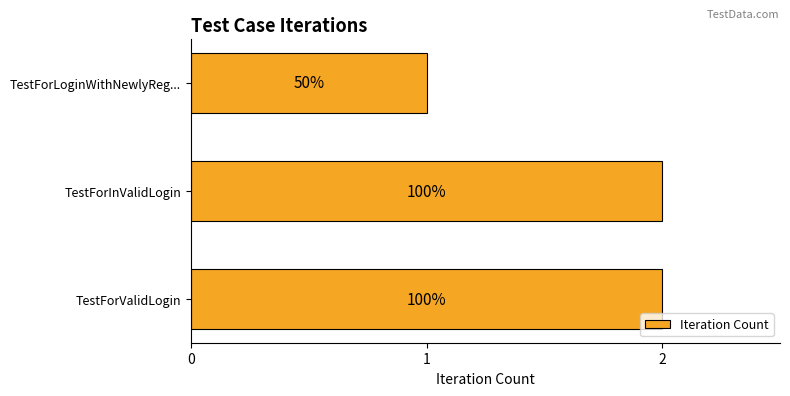

What is the maximum value shown in the chart?

2